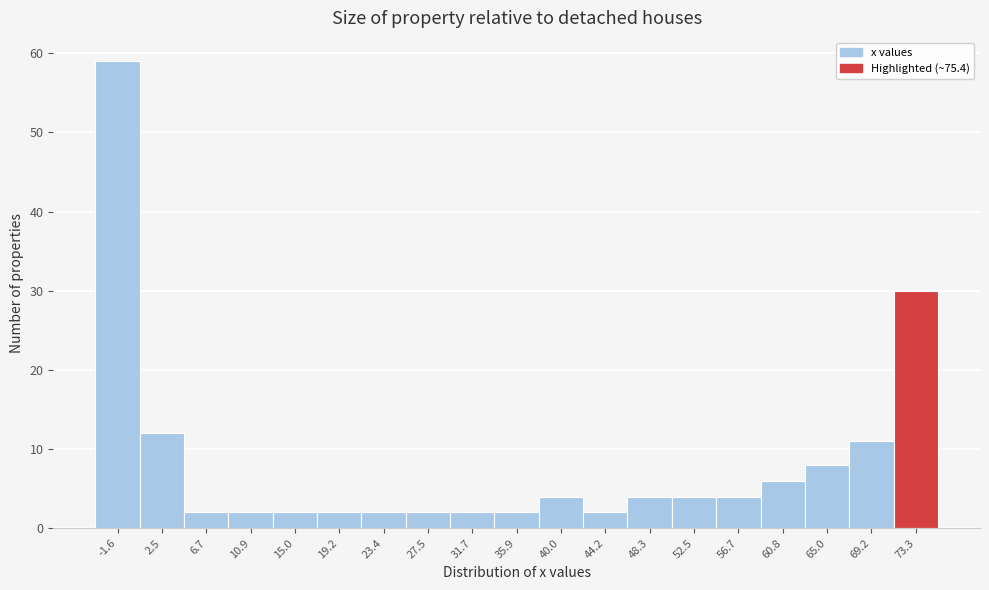

Reading left to right, transcribe this chart: for each bar, give the range it covers on the x-axis and its height. Neither the bar edges nor the heights are printed on the chart, so give them approximately, as read against the axes.

-3.5 to 0.5: 59
0.5 to 4.5: 12
4.5 to 9.0: 2
9.0 to 13.0: 2
13.0 to 17.0: 2
17.0 to 21.5: 2
21.5 to 25.5: 2
25.5 to 29.5: 2
29.5 to 34.0: 2
34.0 to 38.0: 2
38.0 to 42.0: 4
42.0 to 46.5: 2
46.5 to 50.5: 4
50.5 to 54.5: 4
54.5 to 58.5: 4
58.5 to 63.0: 6
63.0 to 67.0: 8
67.0 to 71.0: 11
71.0 to 75.5: 30